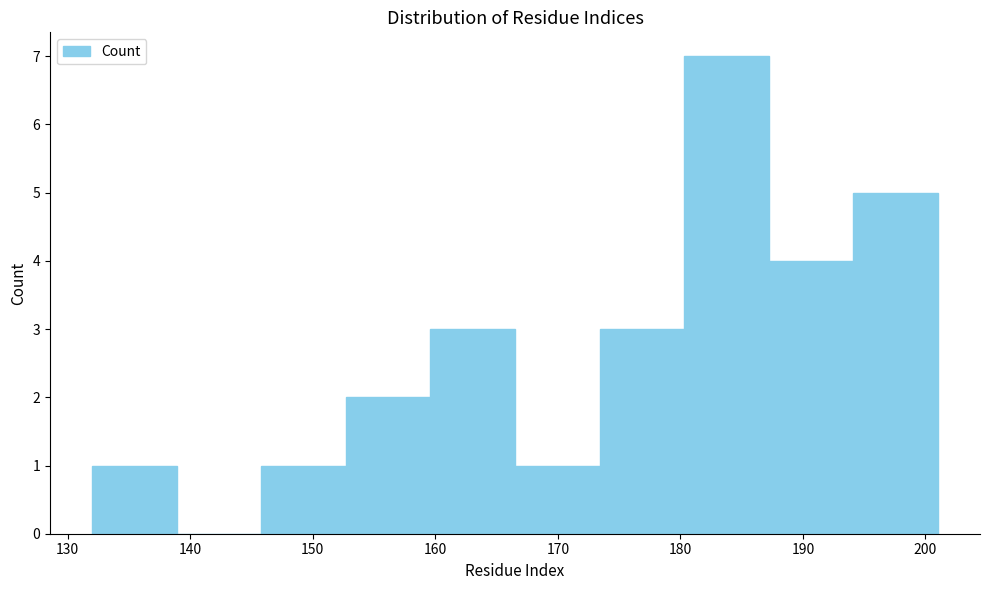

Over which range of the x-axis is the bar tallest?

180.3 to 187.2